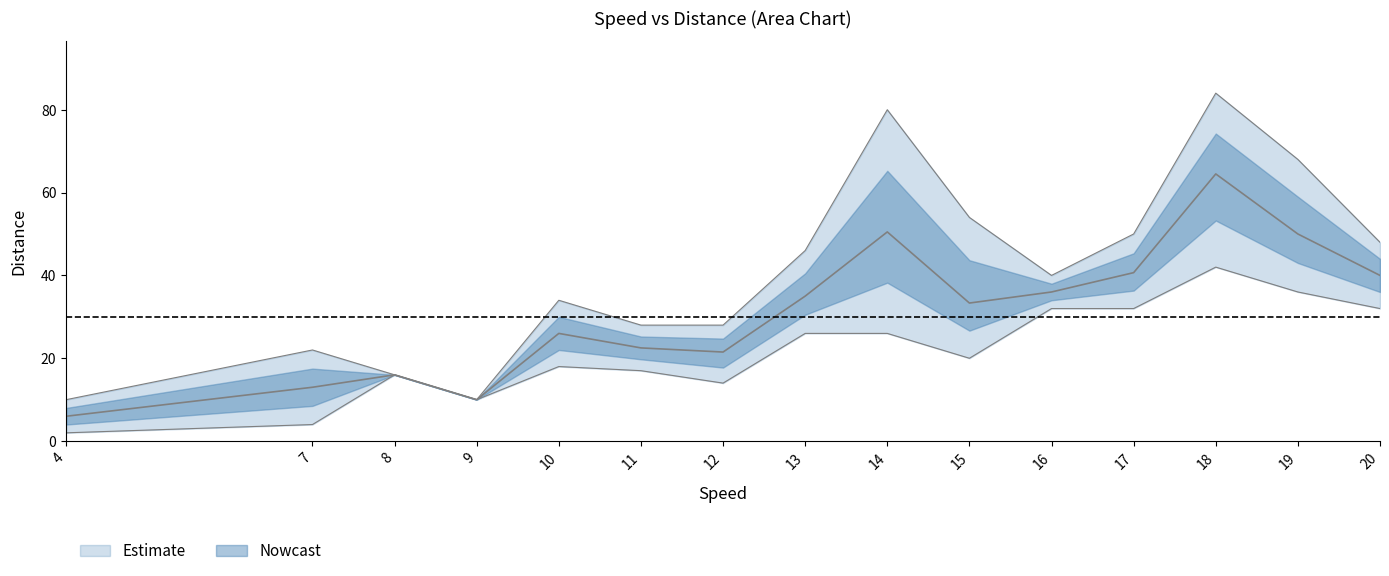

The dist_lower series shows 18.0 at 10. True or false?

True